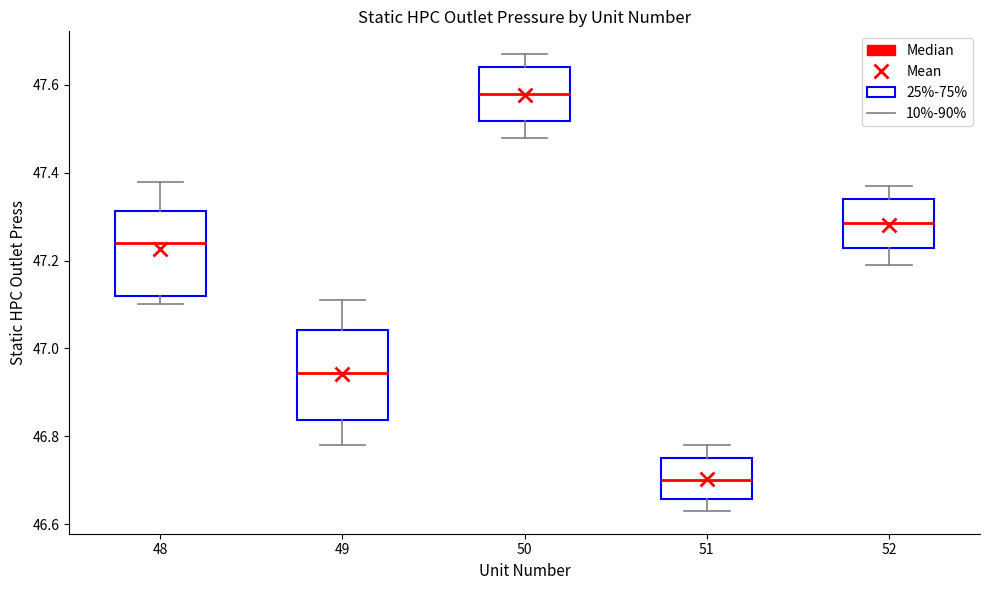

Where is the lower edge of the box at x = 48 on the y-axis? The values are not printed on the chart, so give them approximately, as read against the axis.

47.12